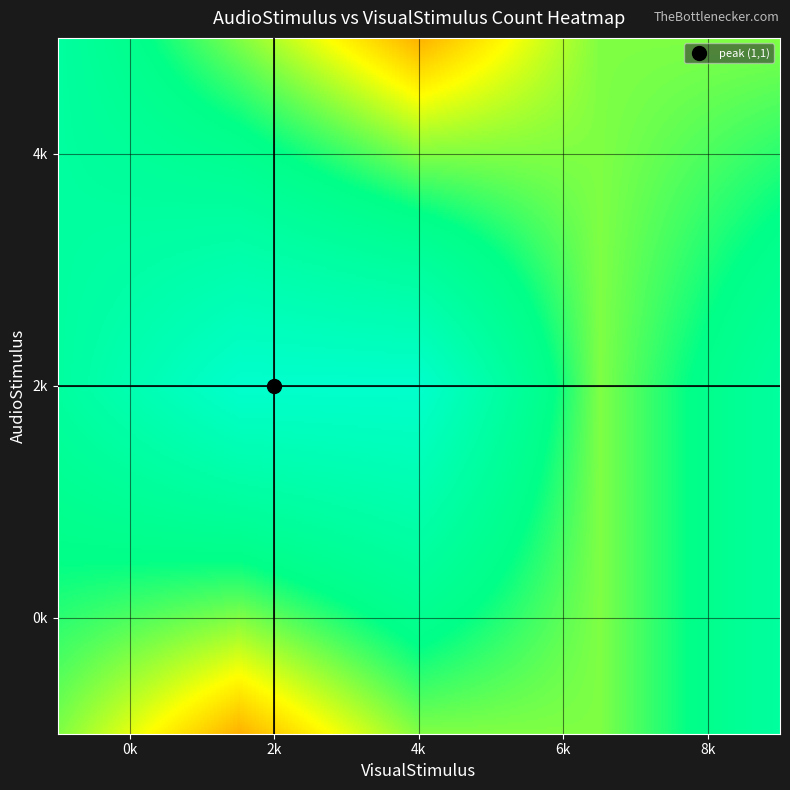

The value at 2_1 is 3. True or false?

True